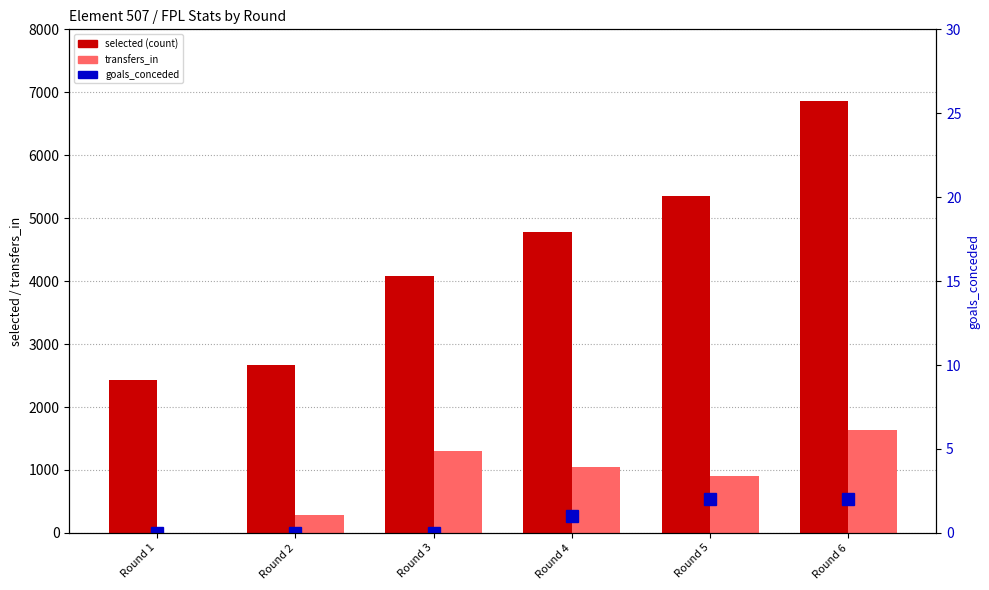

The transfers_in series shows -847 at Round 1. True or false?

False